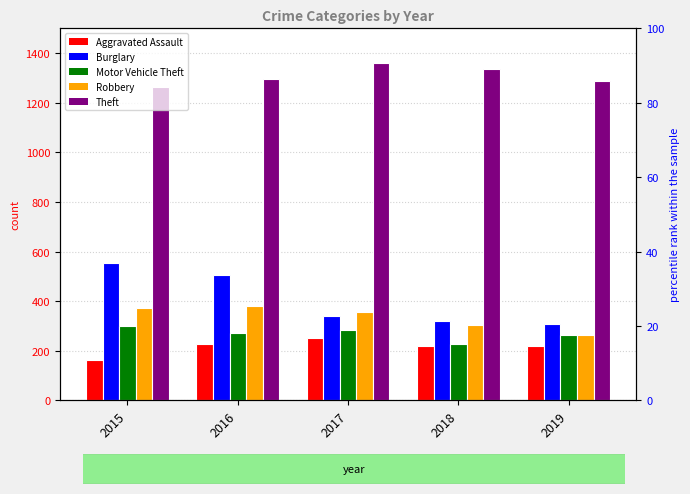

At which category does the chart reach its minimum across all series?

2015